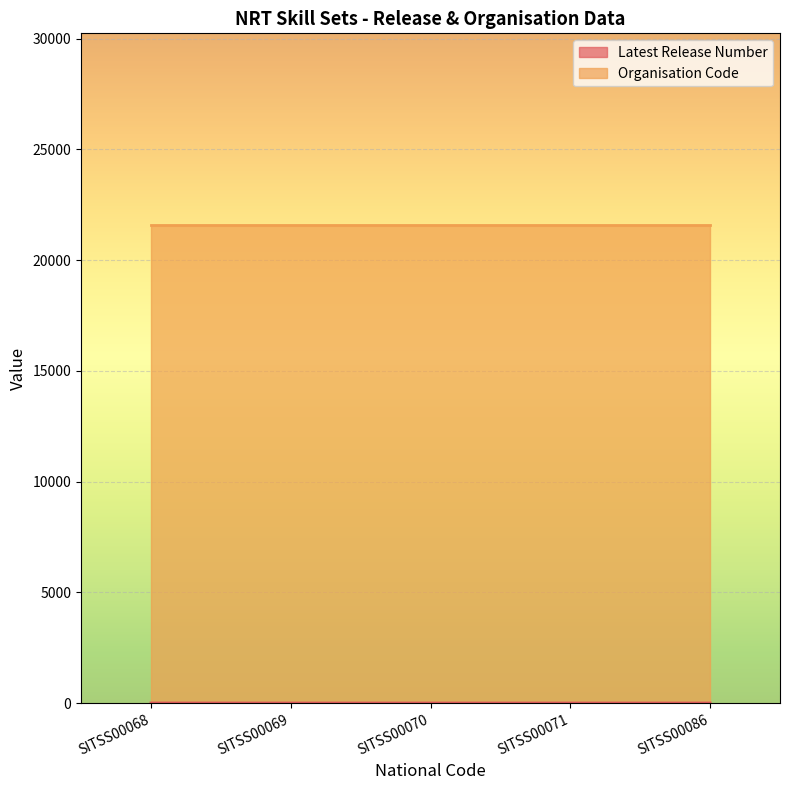

The value of Organisation Code at SITSS00069 is 30287. True or false?

False